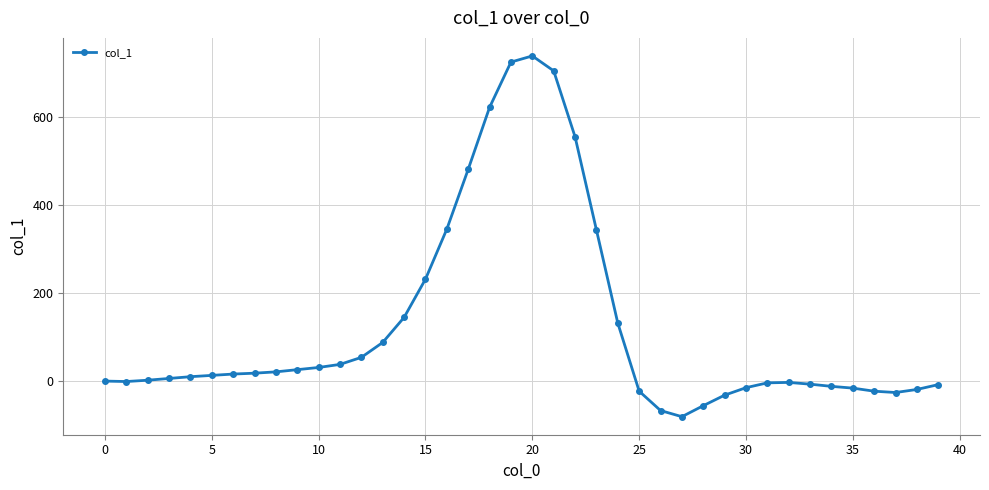

What is the smallest value displayed?

-81